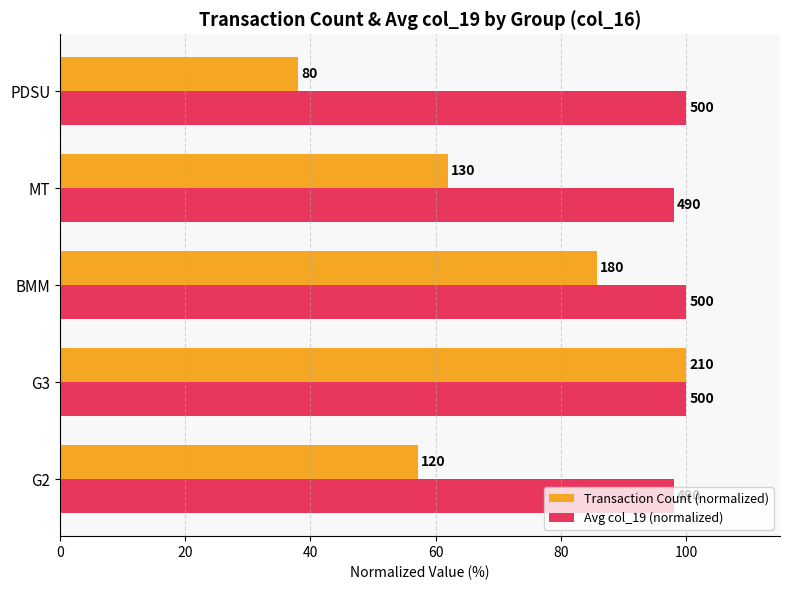

What are all the series names shown in the legend?

Transaction Count (normalized), Avg col_19 (normalized)